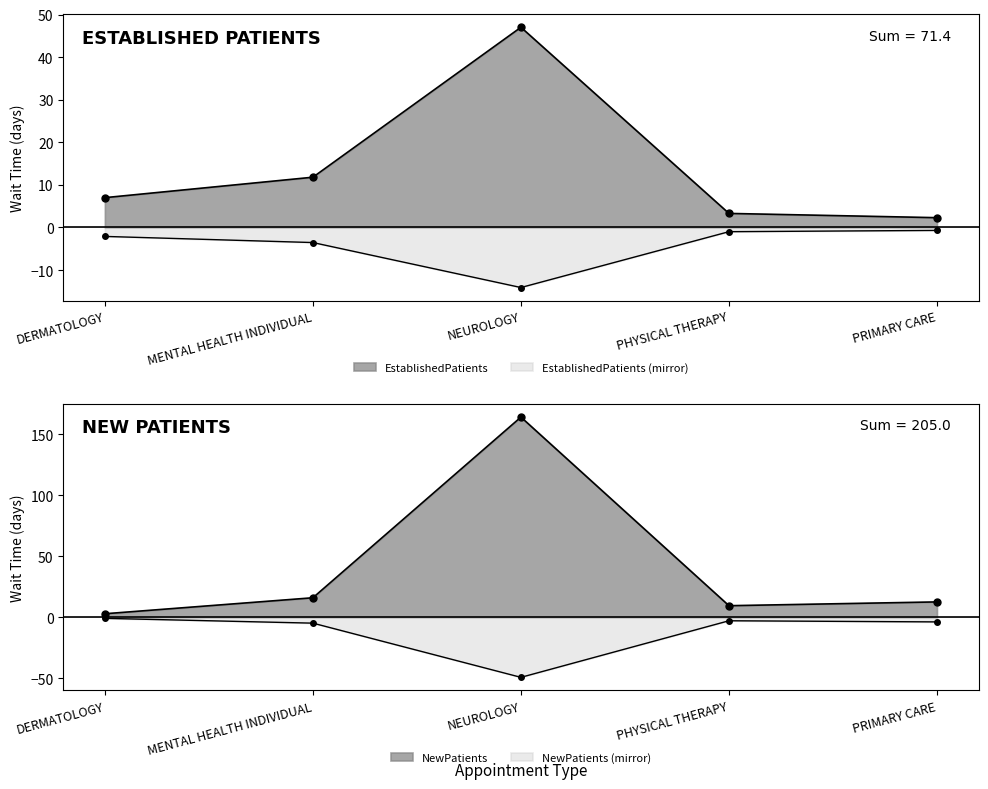

What are all the series names shown in the legend?

EstablishedPatients, NewPatients